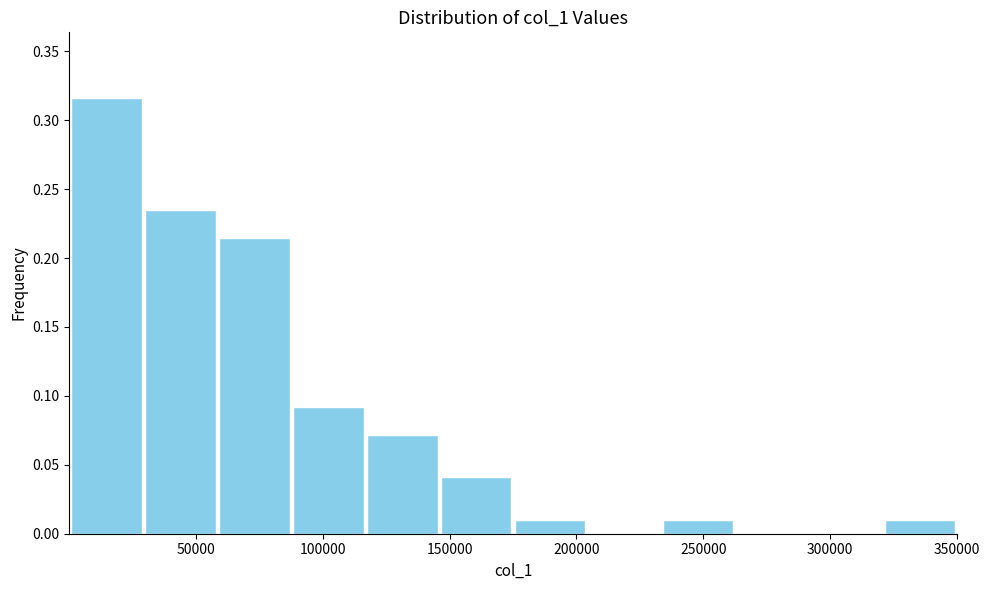

Reading left to right, list every bar in this chart as the range it spans on the x-axis followed by its height. Neither the bar edges nor the heights are printed on the chart, so give them approximately, as read against the axes.

0 to 30000: 0.315
30000 to 60000: 0.235
60000 to 90000: 0.215
90000 to 115000: 0.090
115000 to 145000: 0.070
145000 to 175000: 0.040
175000 to 205000: 0.010
205000 to 235000: 0
235000 to 265000: 0.010
265000 to 290000: 0
290000 to 320000: 0
320000 to 350000: 0.010